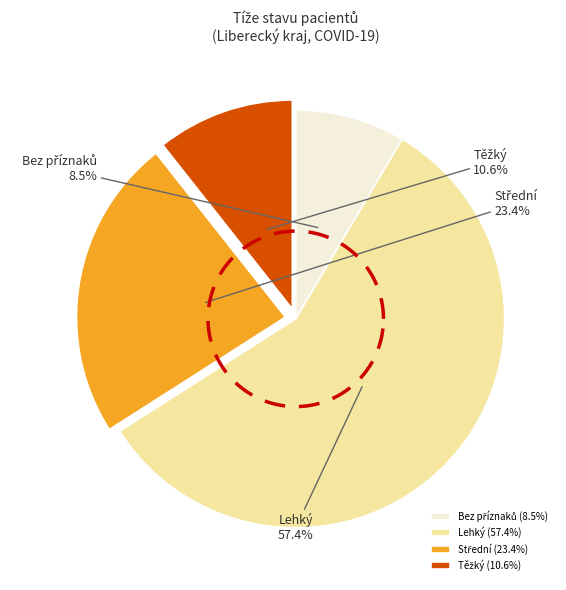

What percentage is NOT represented by Střední?

76.6%